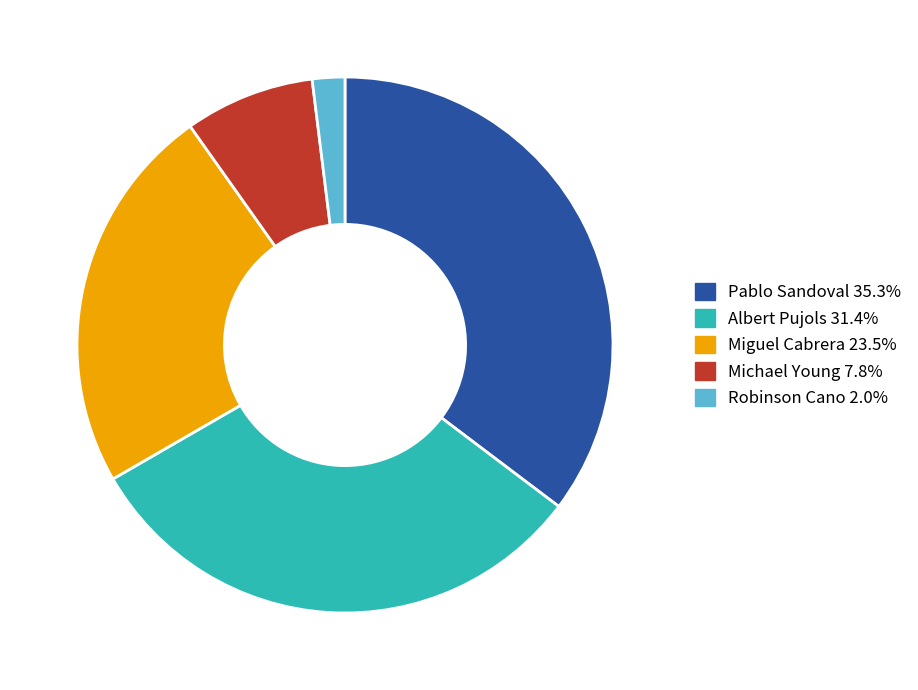

Between Michael Young and Pablo Sandoval, which is larger?

Pablo Sandoval